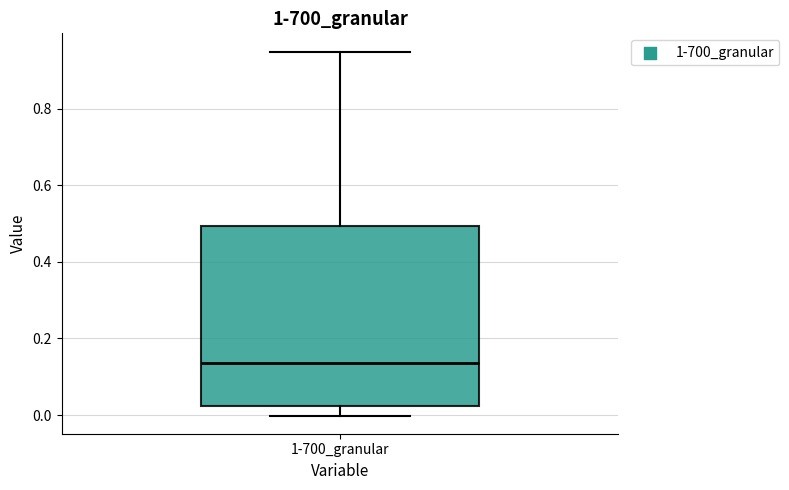

Where is the upper edge of the box for 1-700_granular on the y-axis? The values are not printed on the chart, so give them approximately, as read against the axis.

0.50